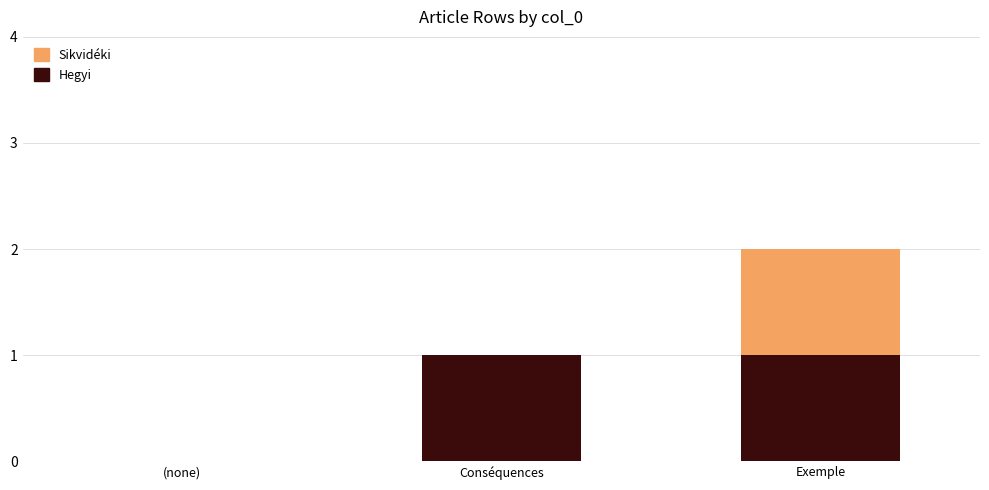

Reading right to left, list the values for the Hegyi series.

Exemple=1	Conséquences=1	(none)=0